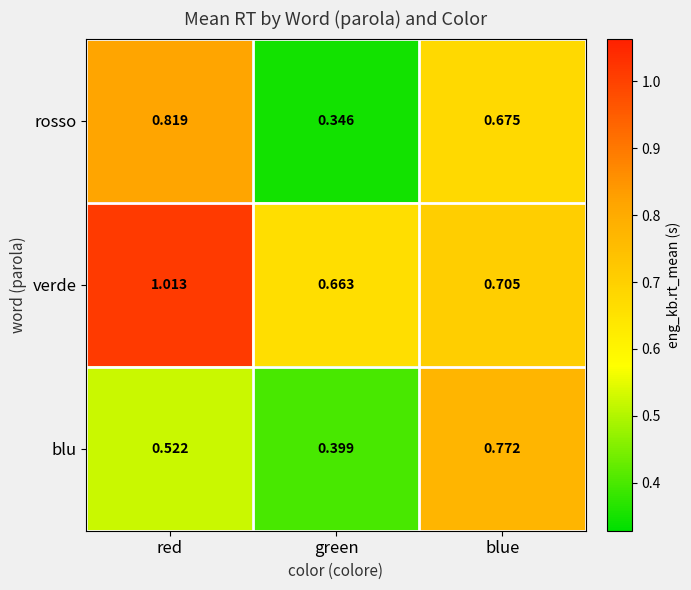

Which label corresponds to the largest value in the chart?

red